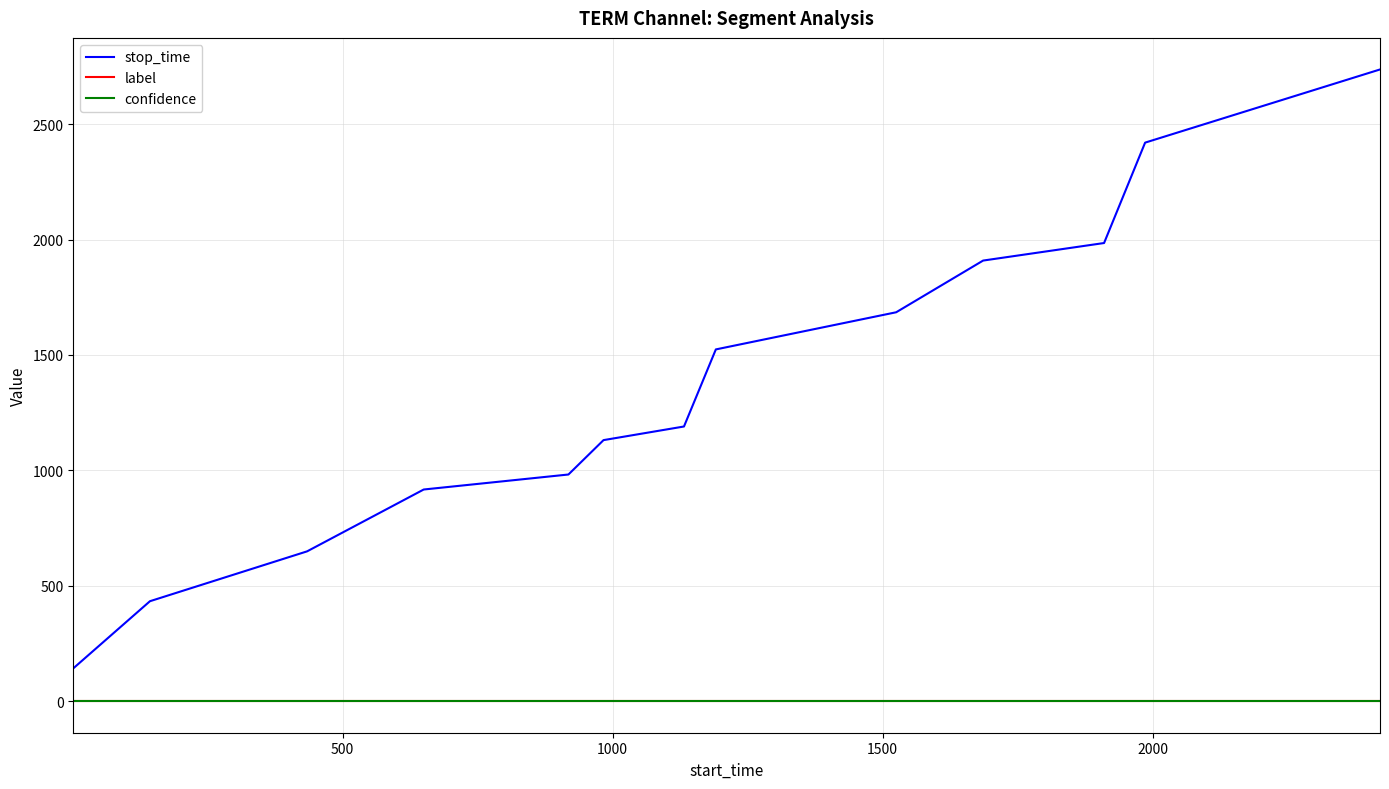

Which series has the largest total across all categories?

stop_time